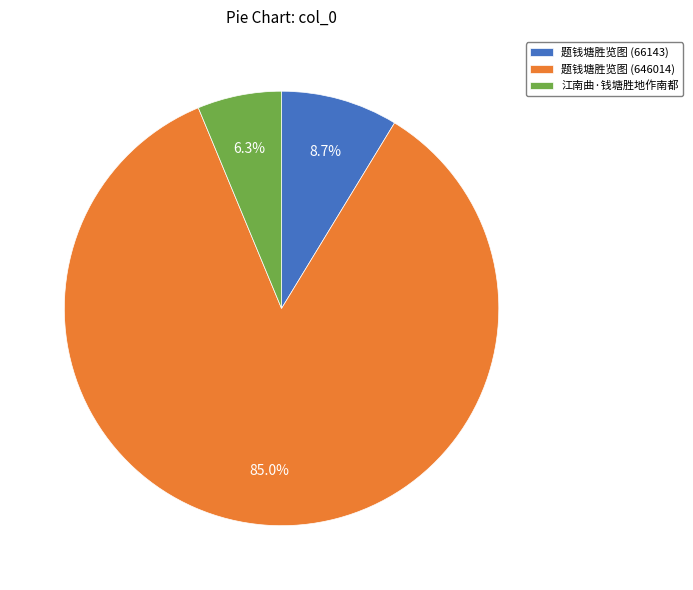

What percentage is the 题钱塘胜览图 (646014) slice, to the nearest percent?

85%